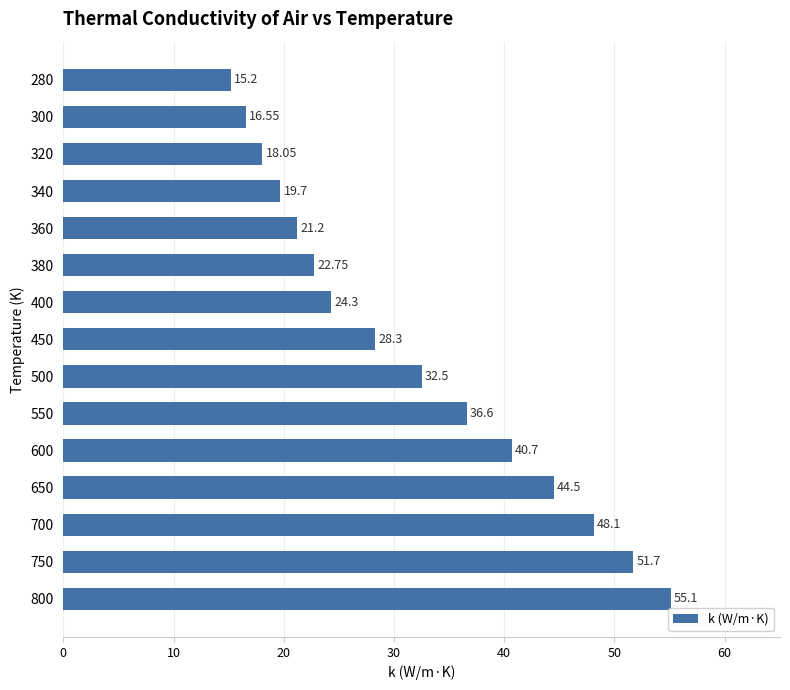

List the labels in order of value, smallest first.

280, 300, 320, 340, 360, 380, 400, 450, 500, 550, 600, 650, 700, 750, 800